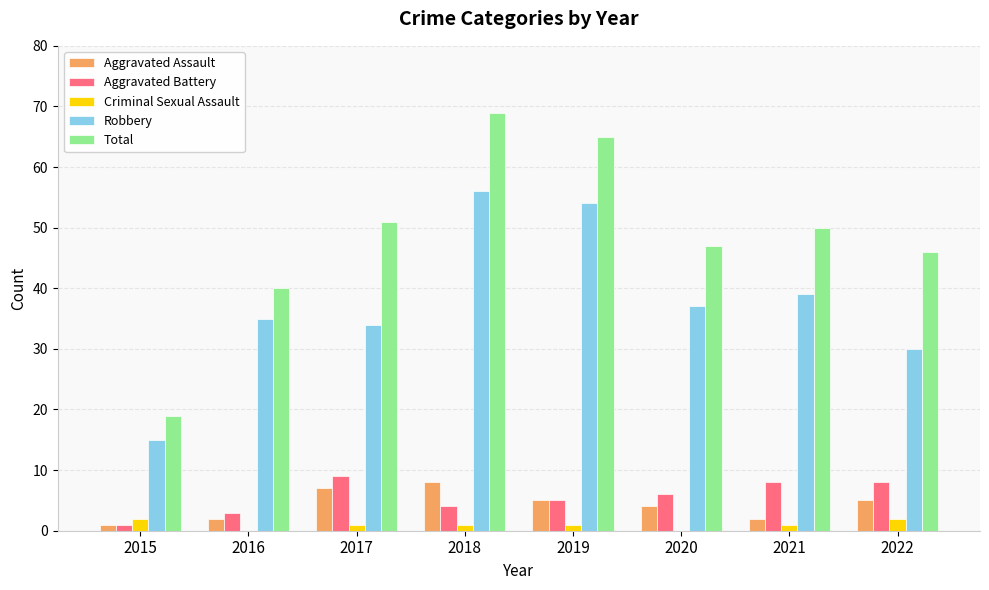

Reading left to right, list all the values displayed in this chart.

Aggravated Assault: 1	2	7	8	5	4	2	5
Aggravated Battery: 1	3	9	4	5	6	8	8
Criminal Sexual Assault: 2	0	1	1	1	0	1	2
Robbery: 15	35	34	56	54	37	39	30
Total: 19	40	51	69	65	47	50	46